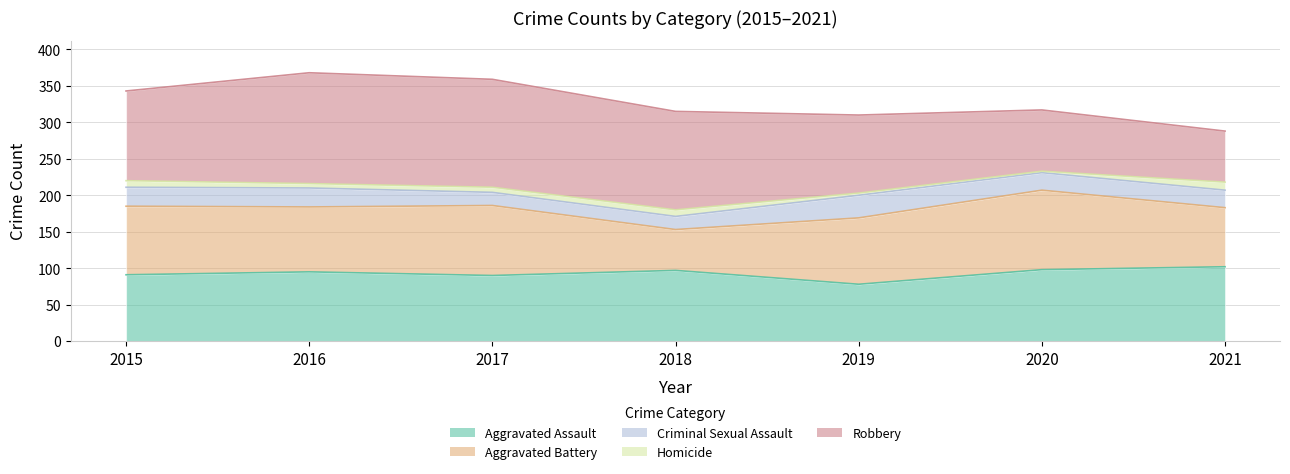

The Aggravated Assault series shows 98 at 2020. True or false?

True